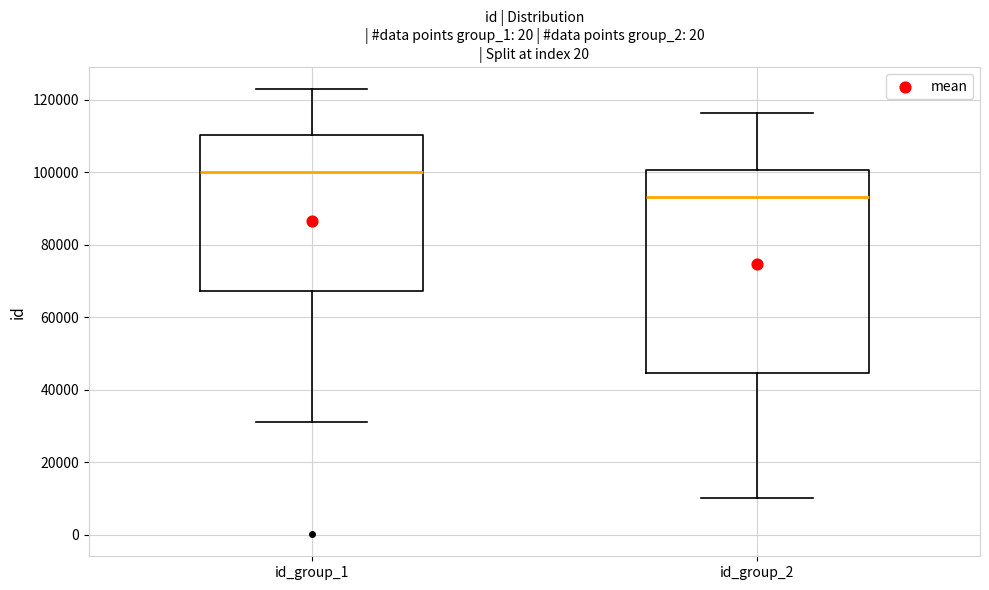

Which box is the tallest, from its lower edge to its upper edge?

id_group_2